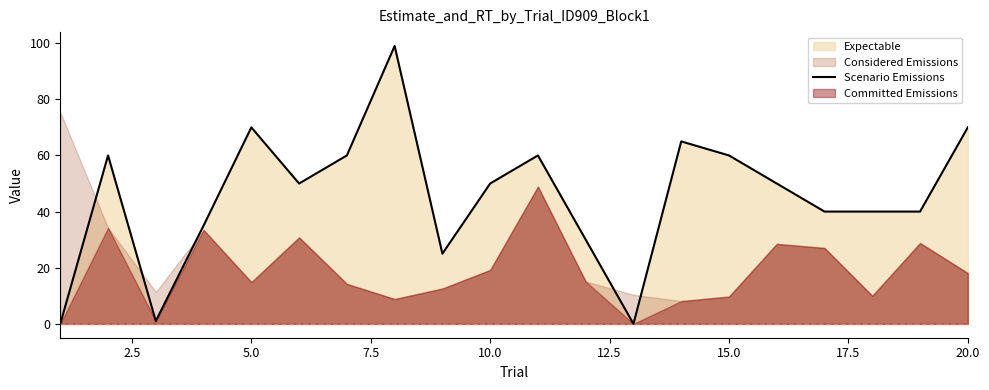

The Scenario Emissions series shows 70 at 20.0. True or false?

True